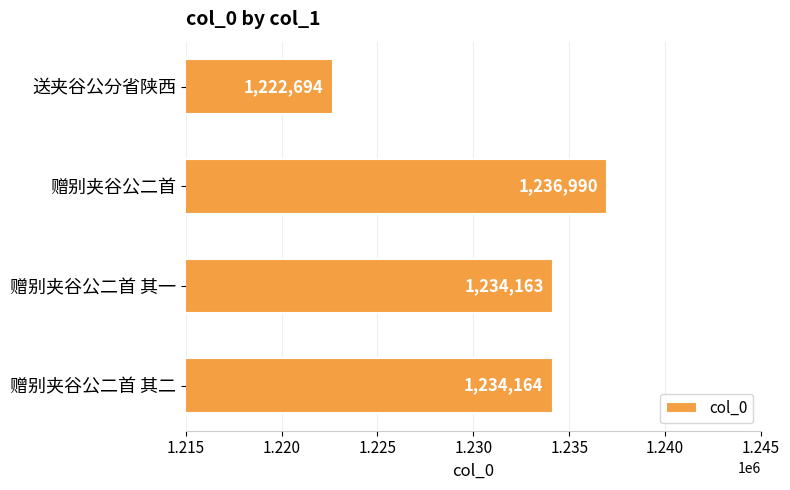

True or false: the data shows 1236990 at 赠别夹谷公二首.

True